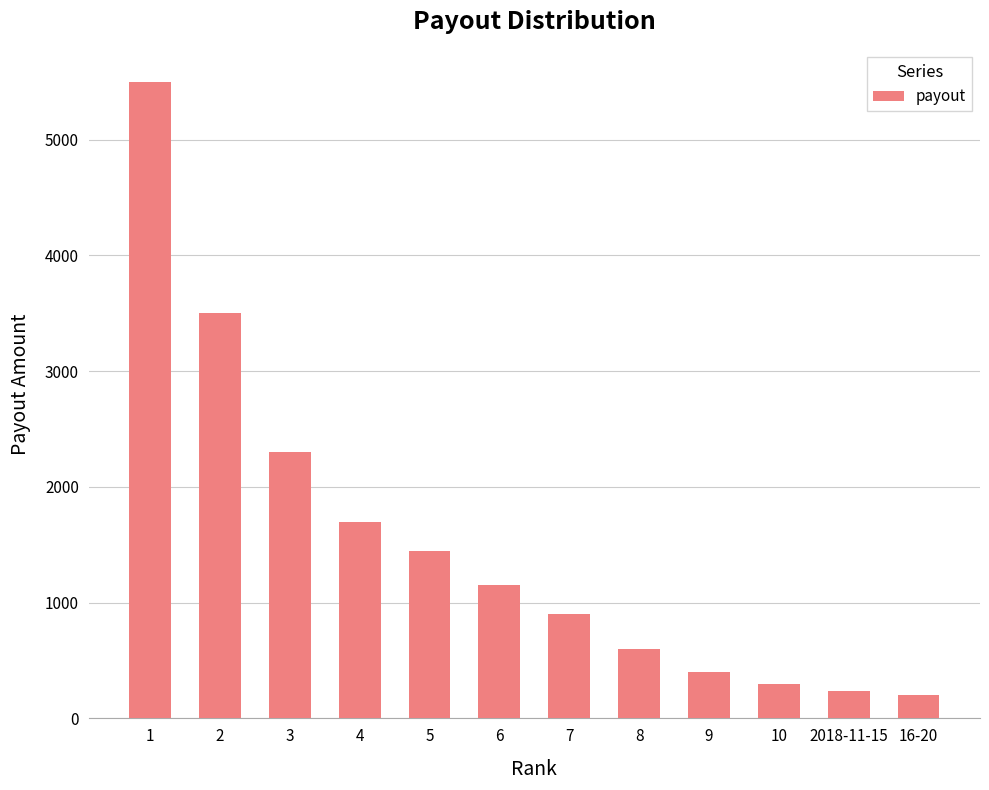

What is the average value?

1520